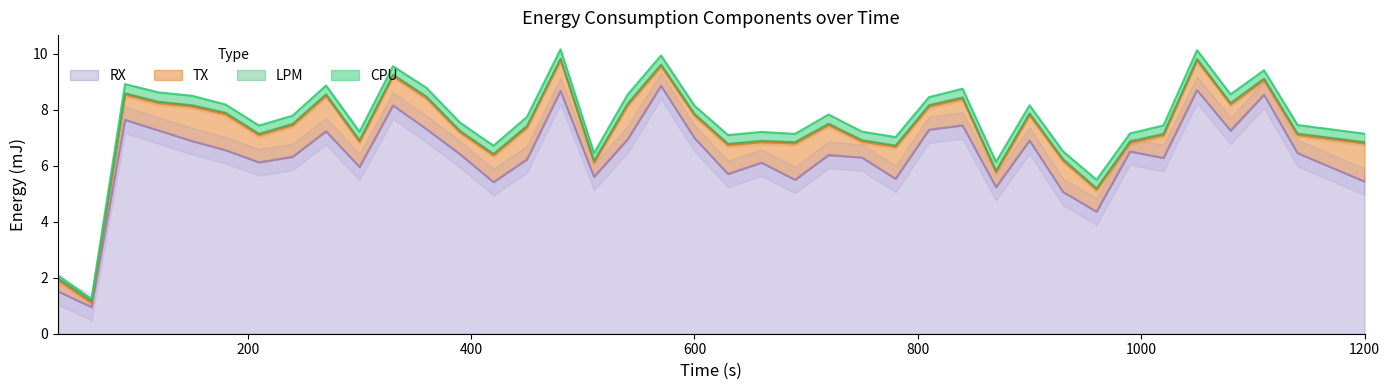

Read the TX value at 960.

0.8